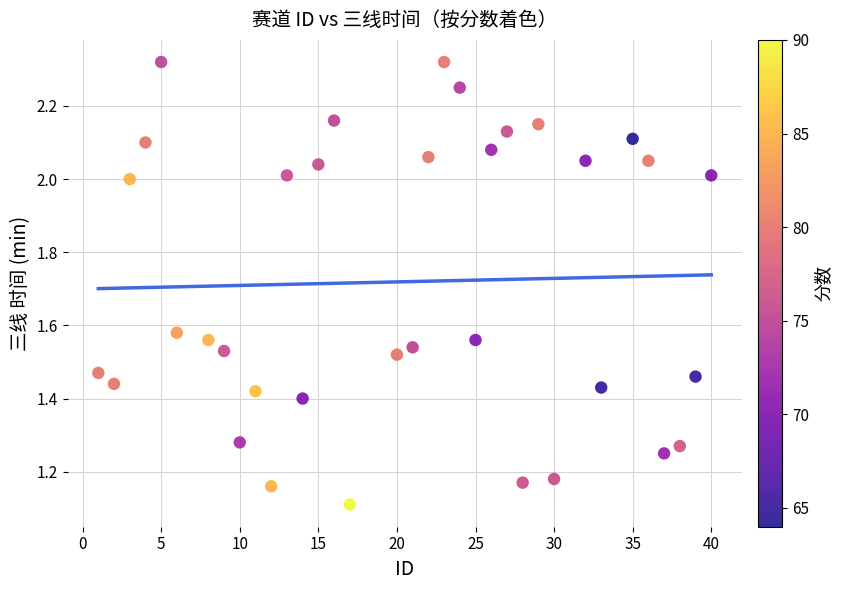

What Y value in the scatter plot is closest to 1?

1.1